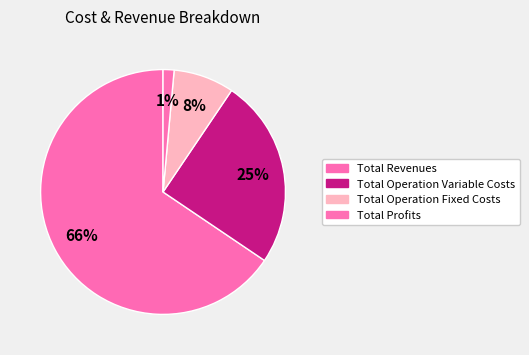

Which category has the biggest portion of the pie?

Total Revenues